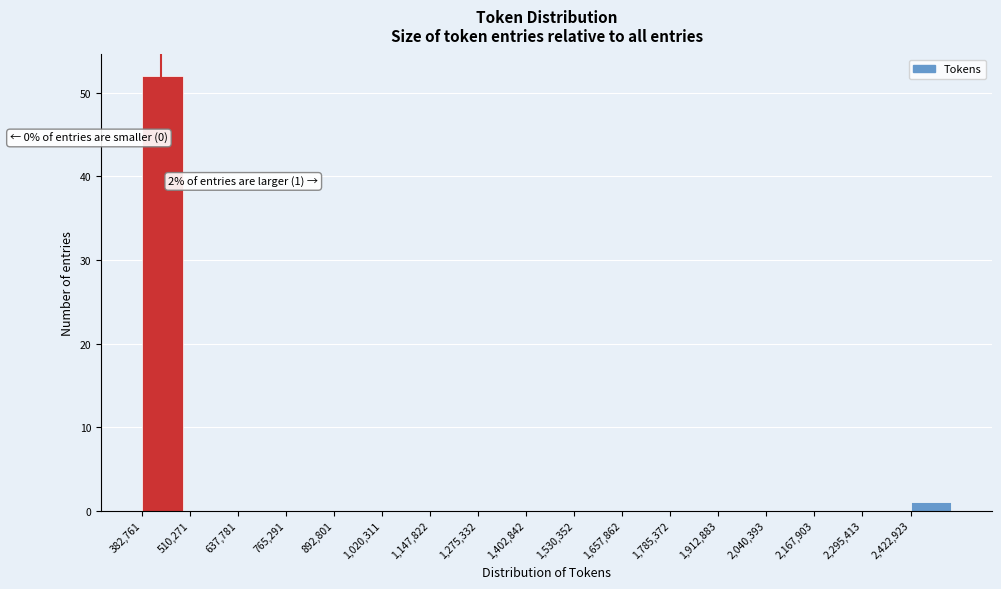

Which range on the x-axis has the tallest bar?

380000 to 520000